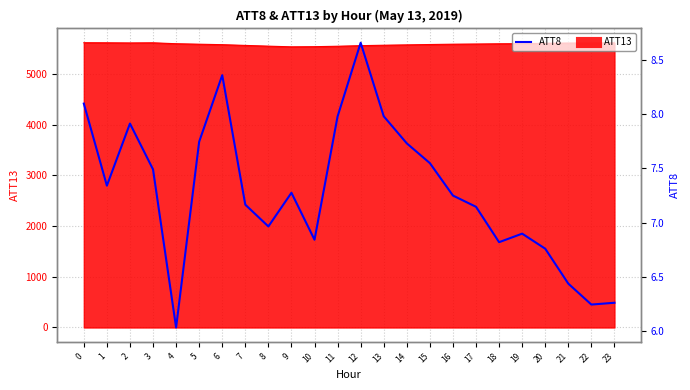

What is the value of the 23rd point from the left?

6.2